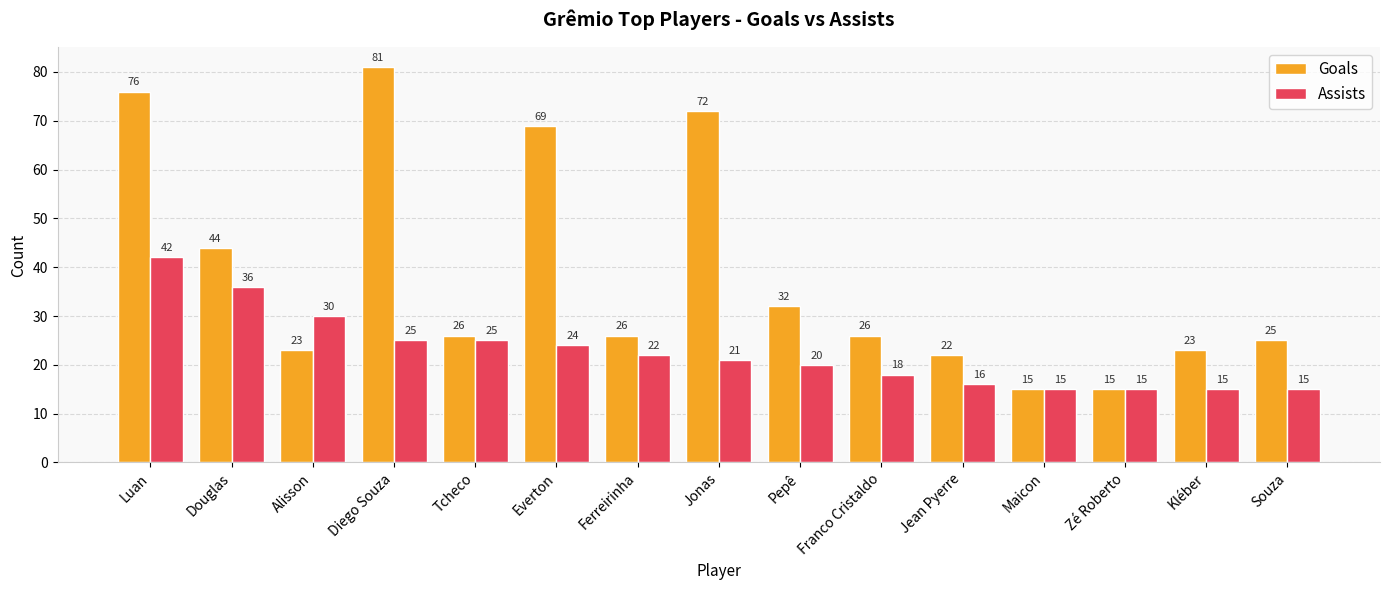

Which series has the largest total across all categories?

Goals